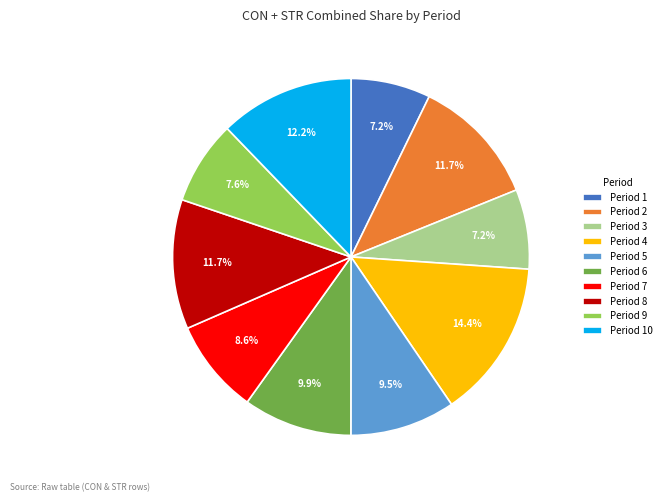

How many slices are in this pie chart?

10